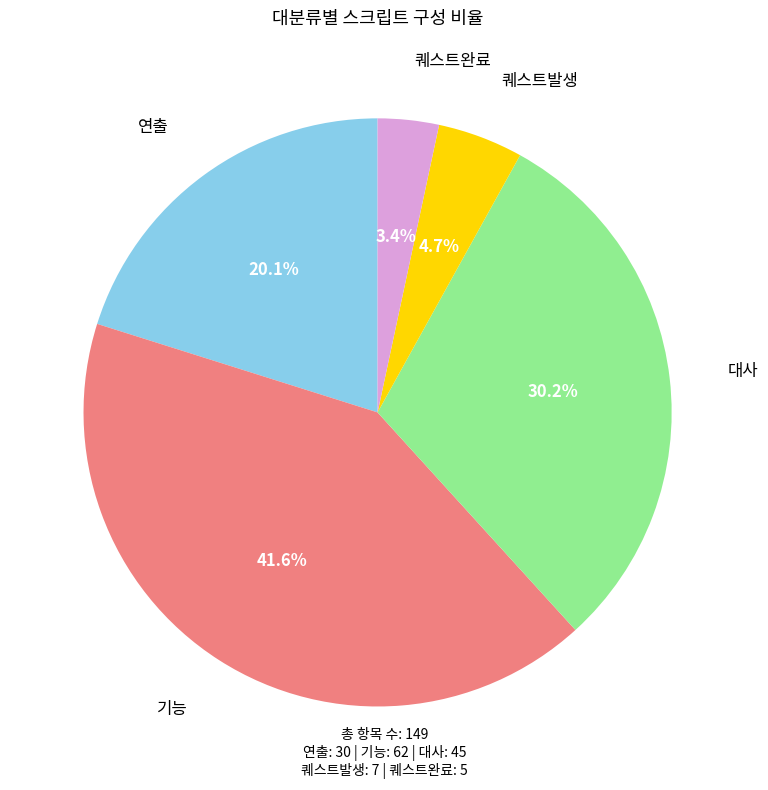

To the nearest percent, what is the difference between the largest and smallest slice percentages?

38%